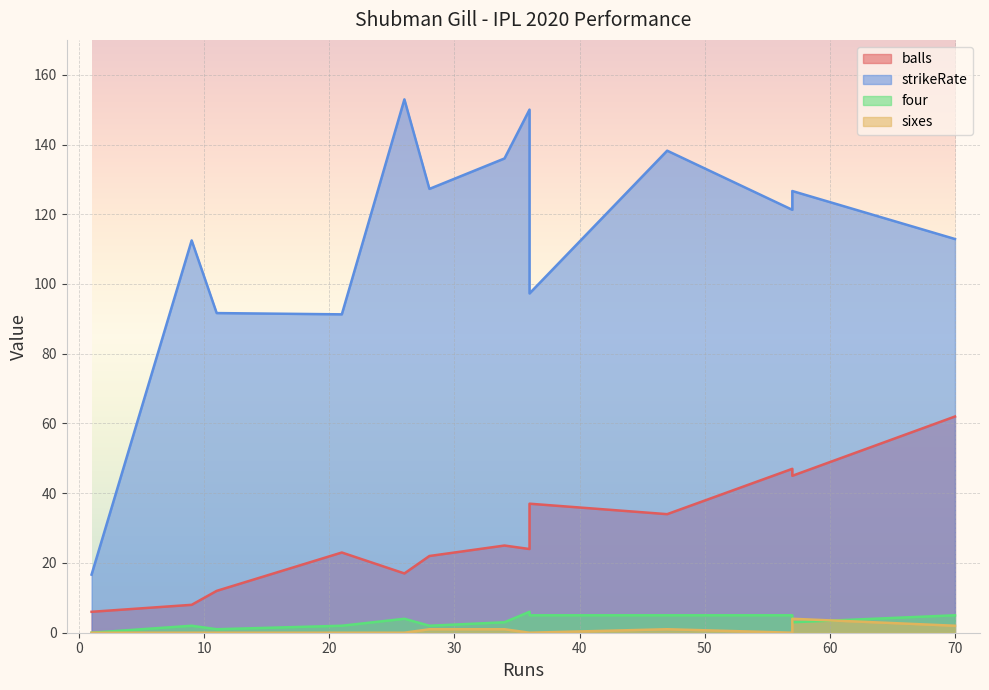

True or false: four and balls intersect in this chart.

False